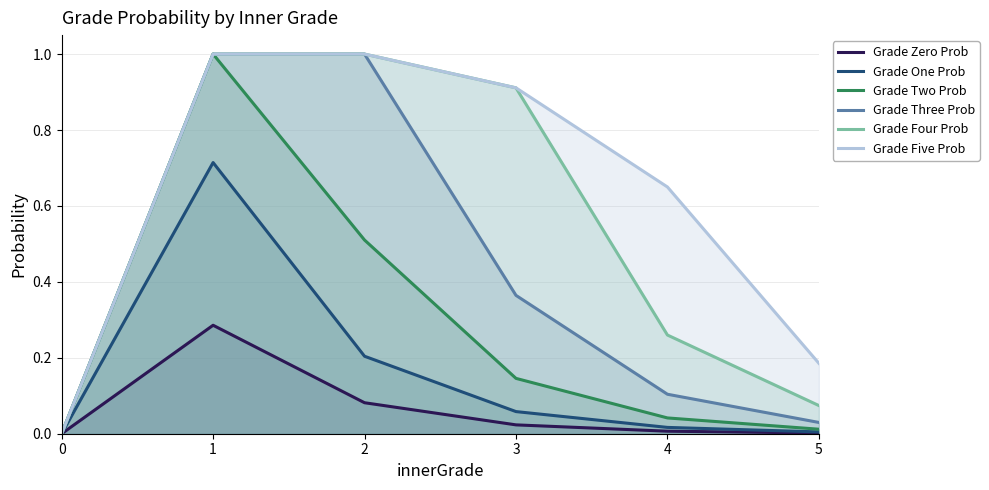

Reading left to right, list all the values displayed in this chart.

Grade Zero Prob: 0=0.0	1=0.3	2=0.1	3=0.0	4=0.0	5=0.0
Grade One Prob: 0=0.0	1=0.7	2=0.2	3=0.1	4=0.0	5=0.0
Grade Two Prob: 0=0.0	1=1.0	2=0.5	3=0.1	4=0.0	5=0.0
Grade Three Prob: 0=0.0	1=1.0	2=1.0	3=0.4	4=0.1	5=0.0
Grade Four Prob: 0=0.0	1=1.0	2=1.0	3=0.9	4=0.3	5=0.1
Grade Five Prob: 0=0.0	1=1.0	2=1.0	3=0.9	4=0.6	5=0.2